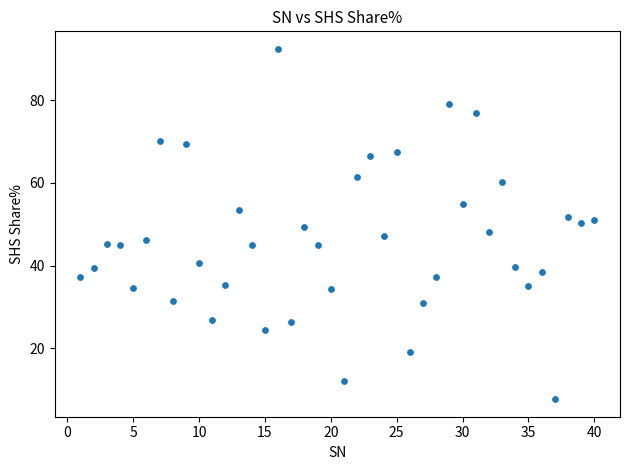

What is the range of Y values (max minus min)?

84.8